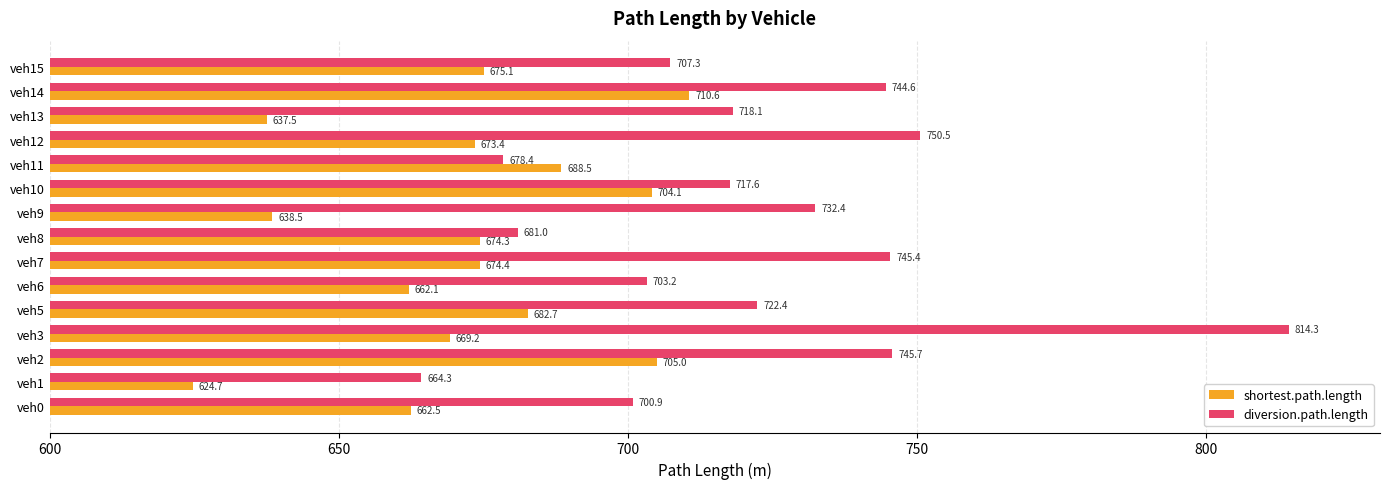

What is the spread (max minus min) of values at veh12?

77.1